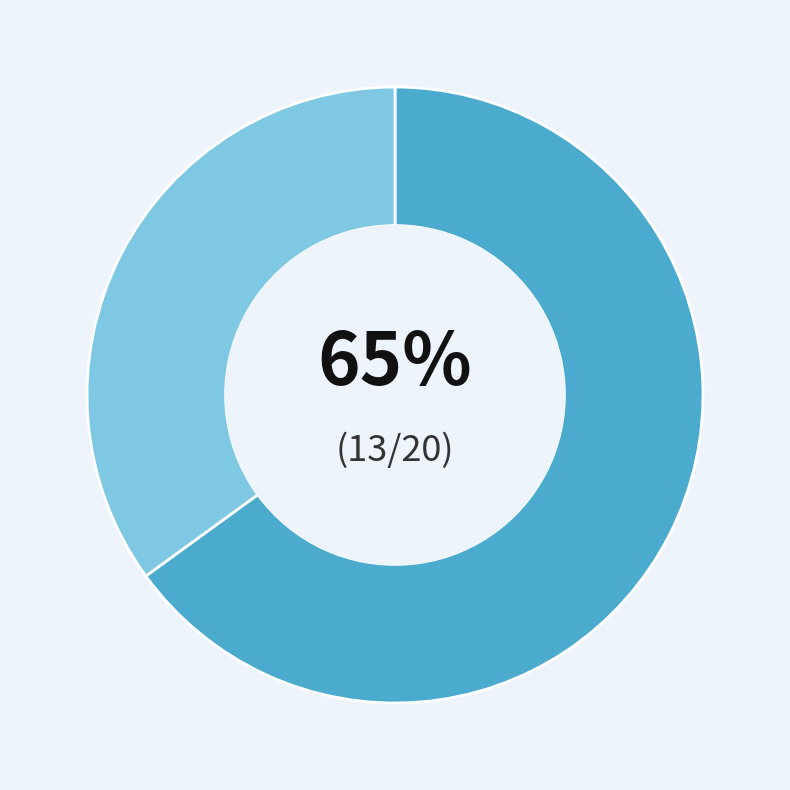

To the nearest percent, what is the average slice percentage?

50%